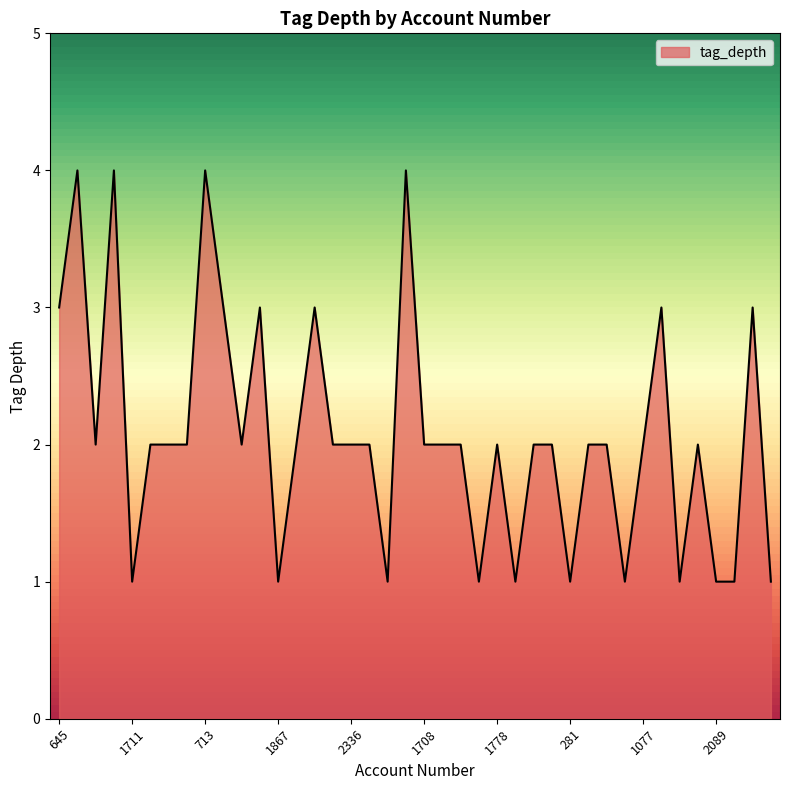

What is the maximum value shown in the chart?

4